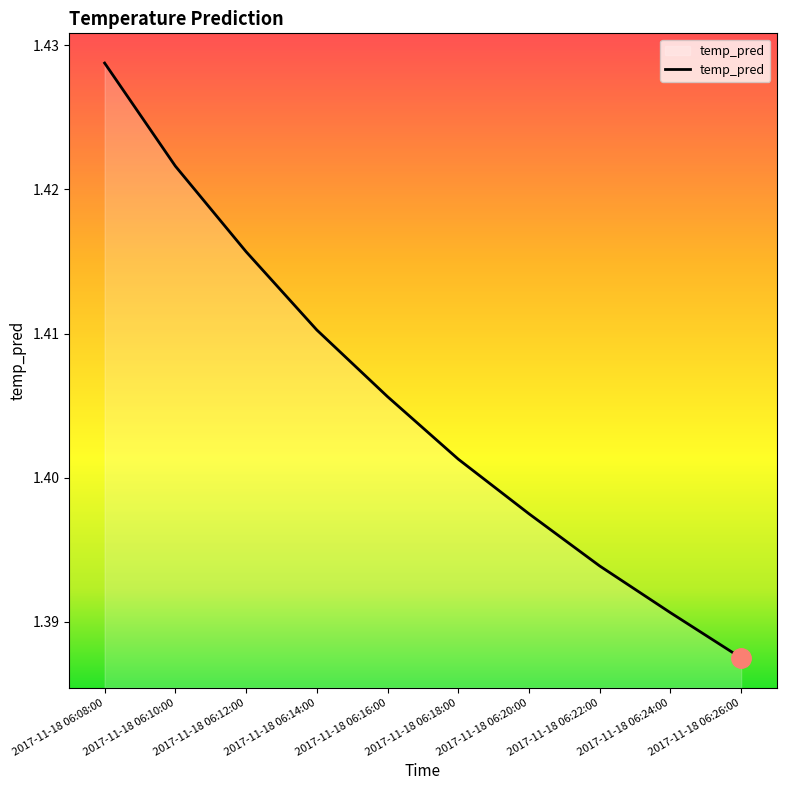

Which category has the highest value across all series?

2017-11-18 06:08:00